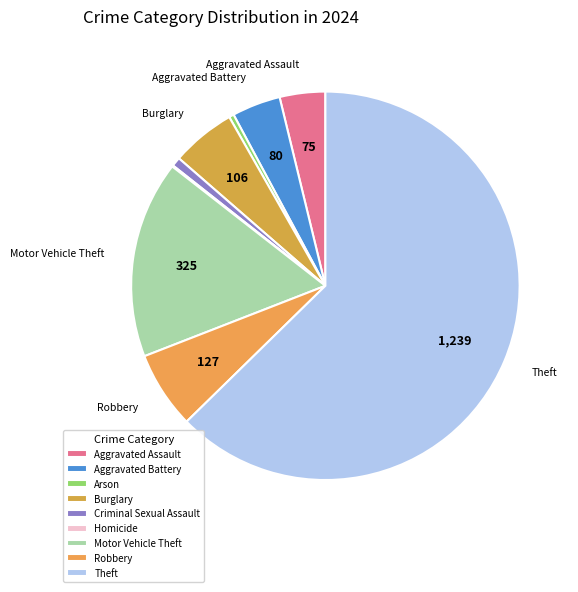

True or false: Aggravated Battery accounts for 15% of the total.

False